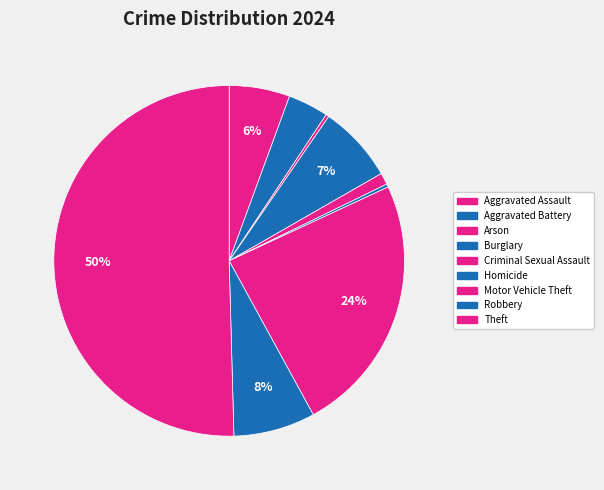

To the nearest percent, what portion does Criminal Sexual Assault represent?

1%